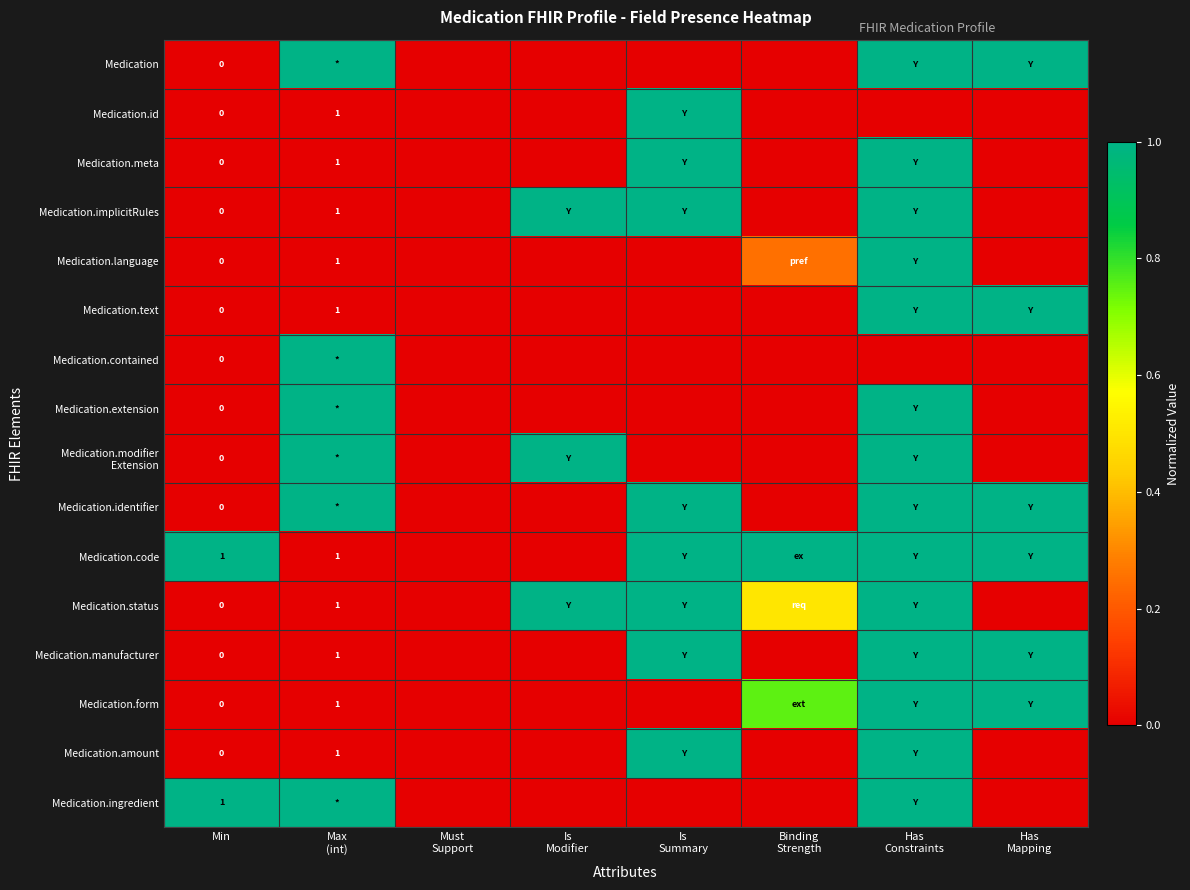

The Medication.form series shows 0.0 at Must Support. True or false?

True